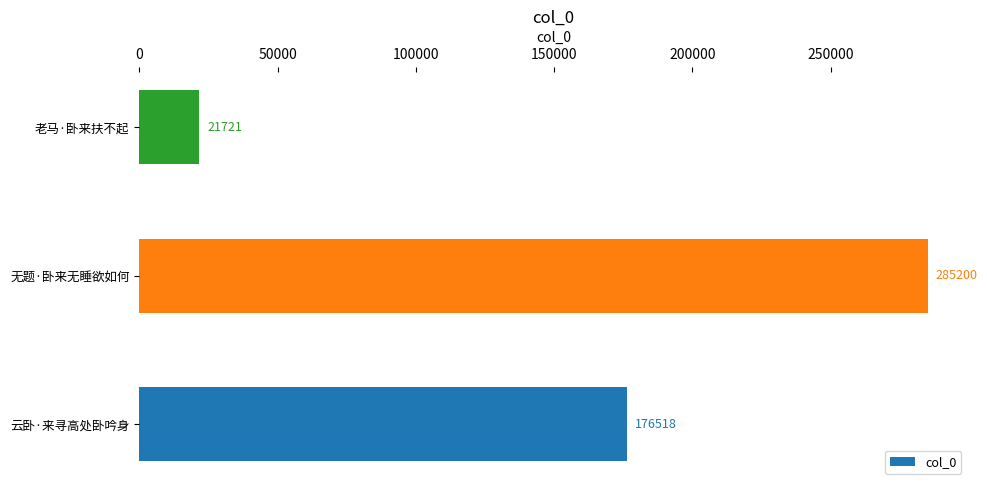

What is the sum of all values?

483439